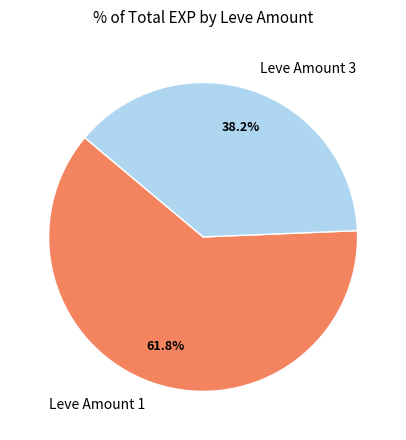

Which has a higher value, Leve Amount 1 or Leve Amount 3?

Leve Amount 1